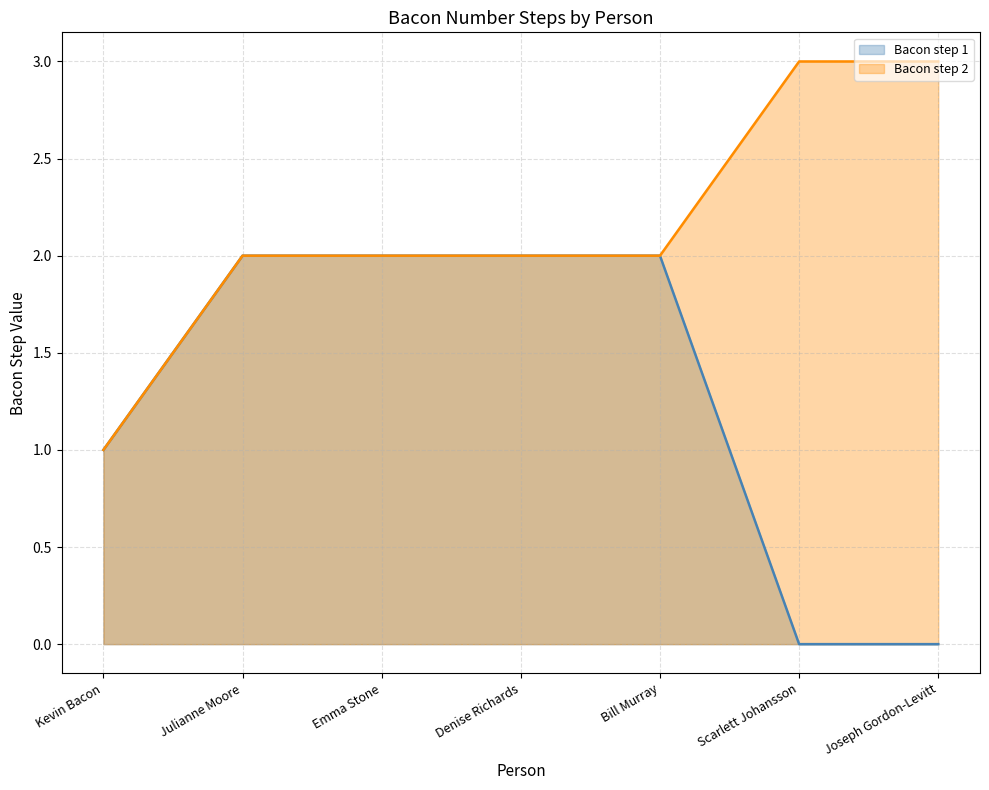

At how many categories does at least one series exceed 1?

6